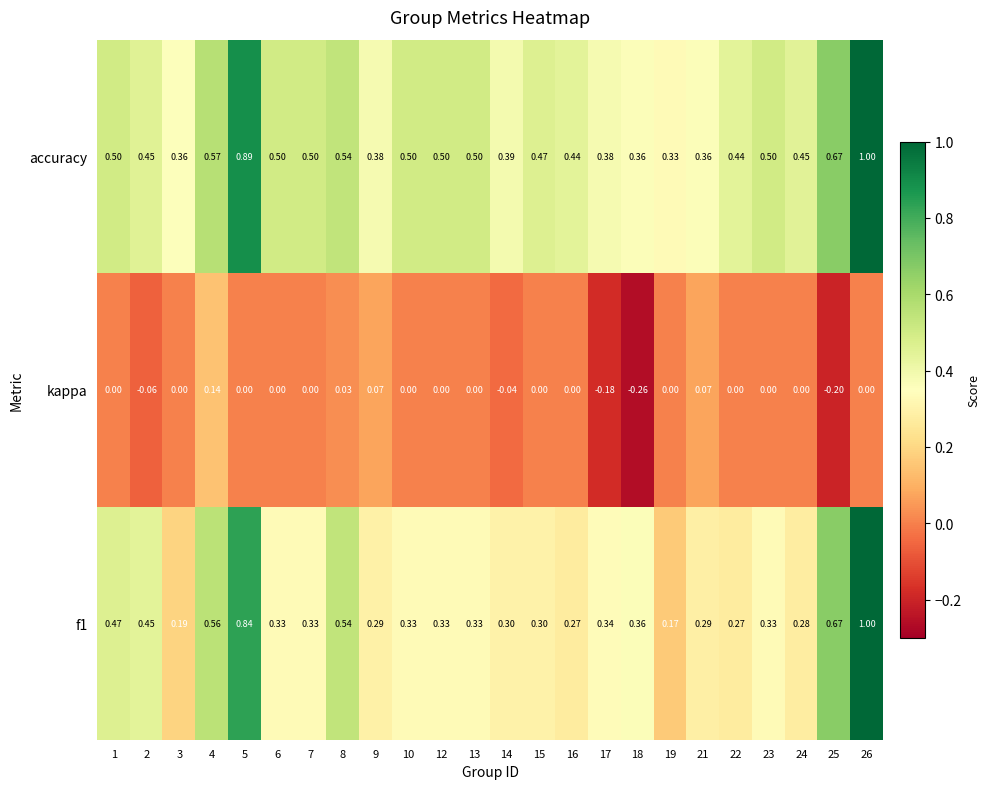

Count the number of categories in the chart.

24